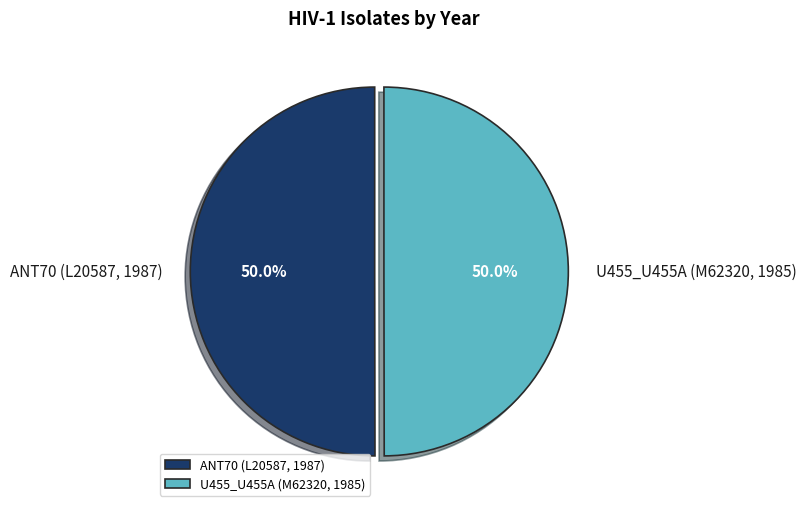

What portion of the pie excludes U455_U455A (M62320, 1985)?

50.0%